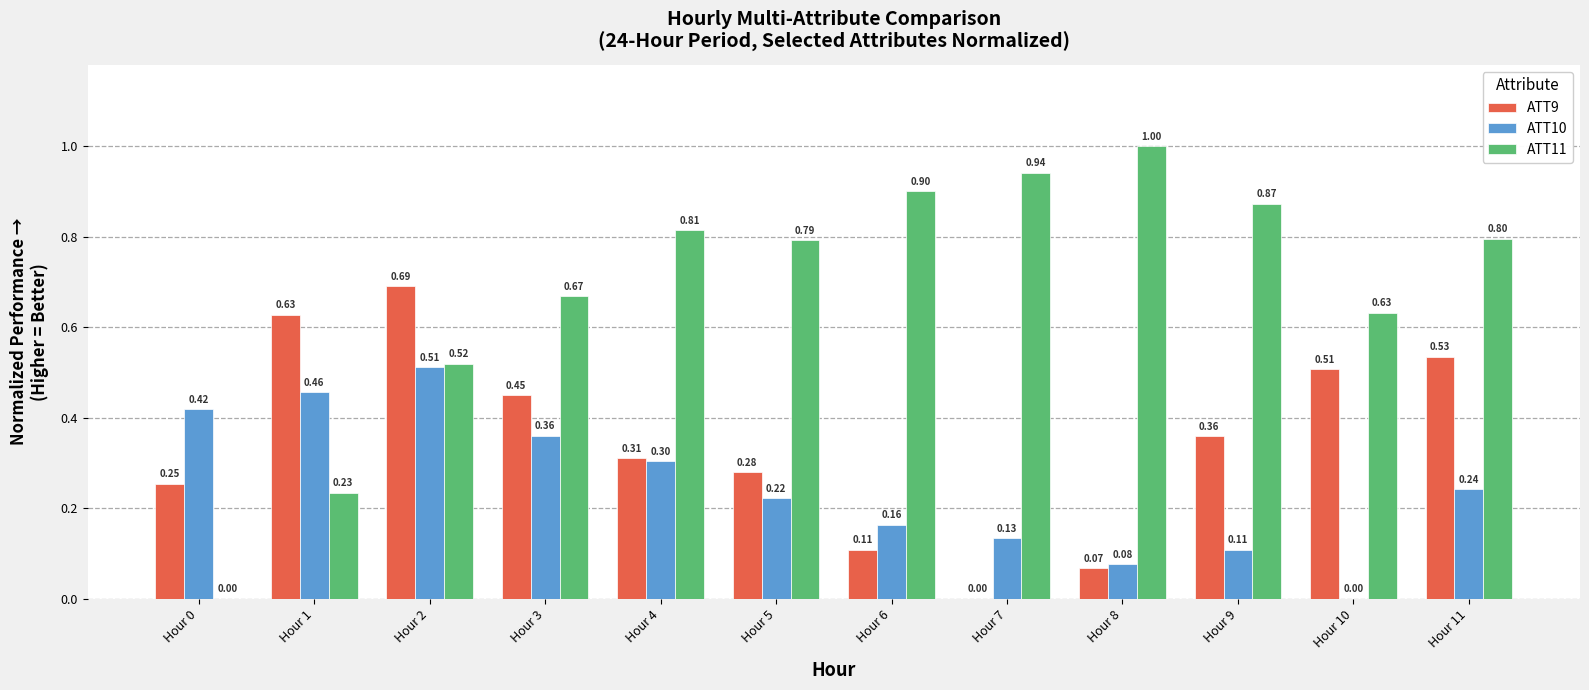

How many ATT10 values are between 0 and 1?

12